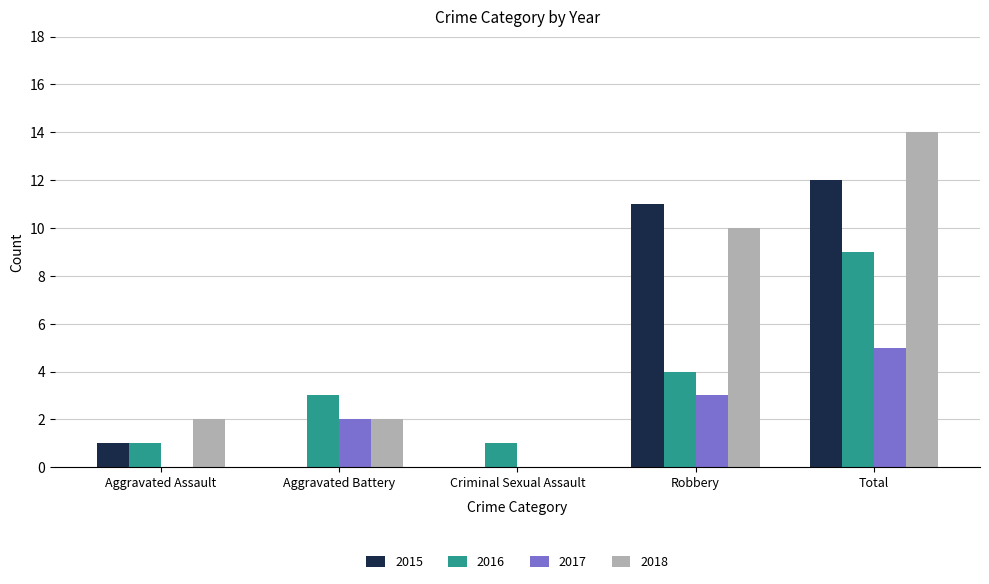

At which category is the sum across all series the highest?

Total